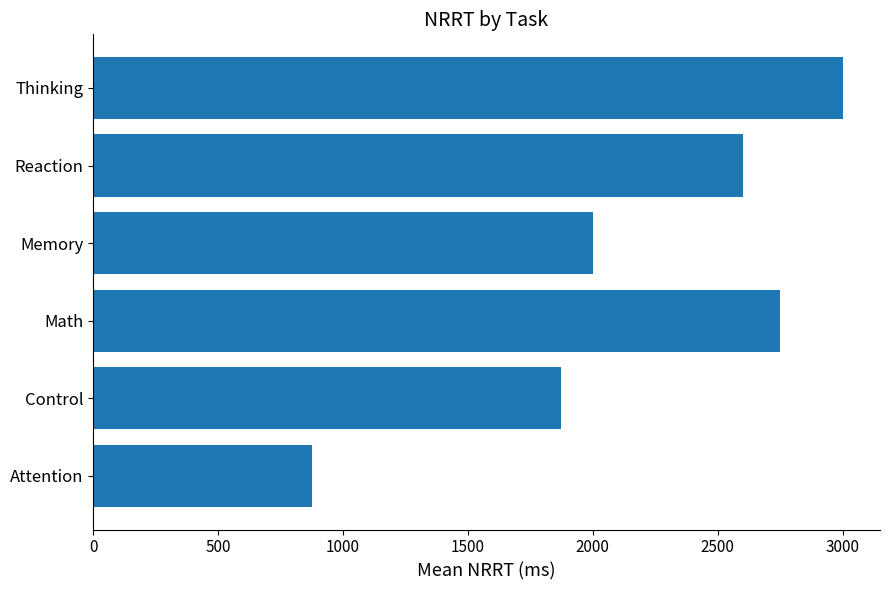

What is the ratio of the value at Reaction to the value at Memory?

1.3